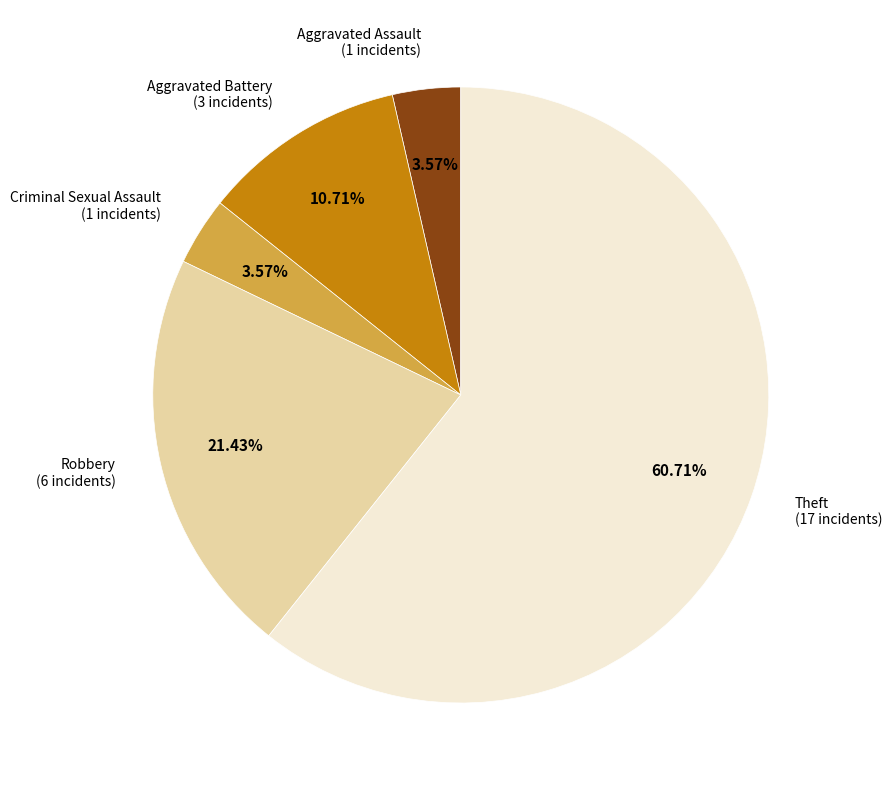

What is the majority slice?

Theft